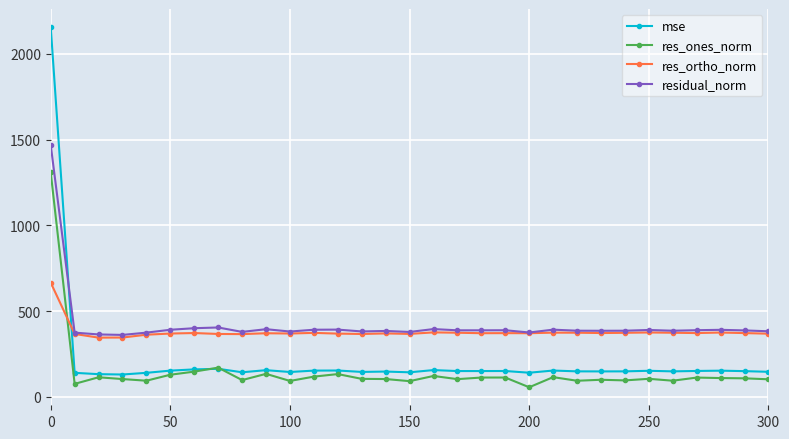

True or false: mse has more than 0 interior local peaks.

True